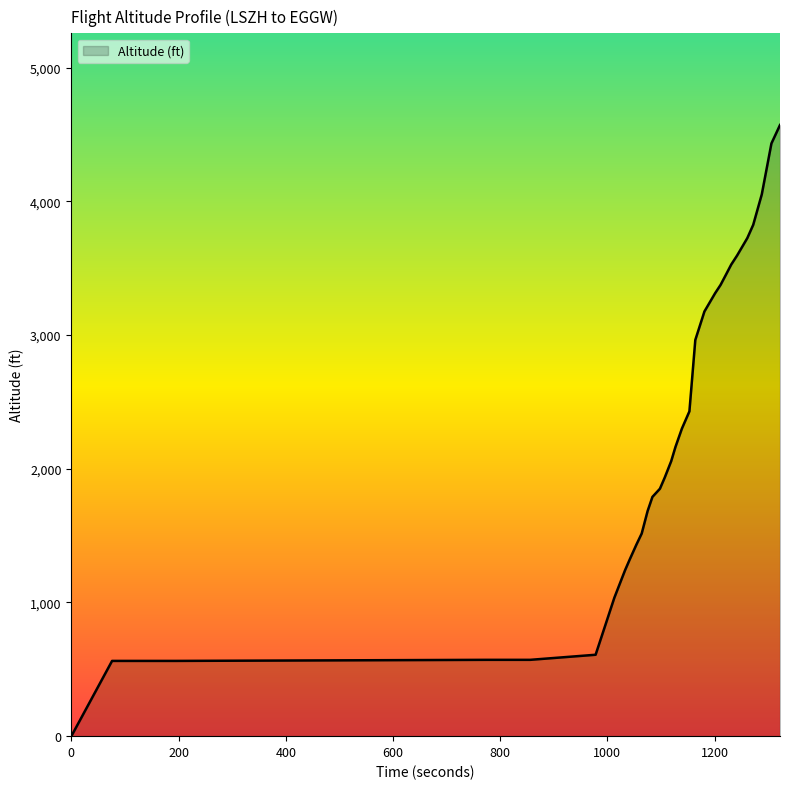

What is the greatest value displayed?

4572